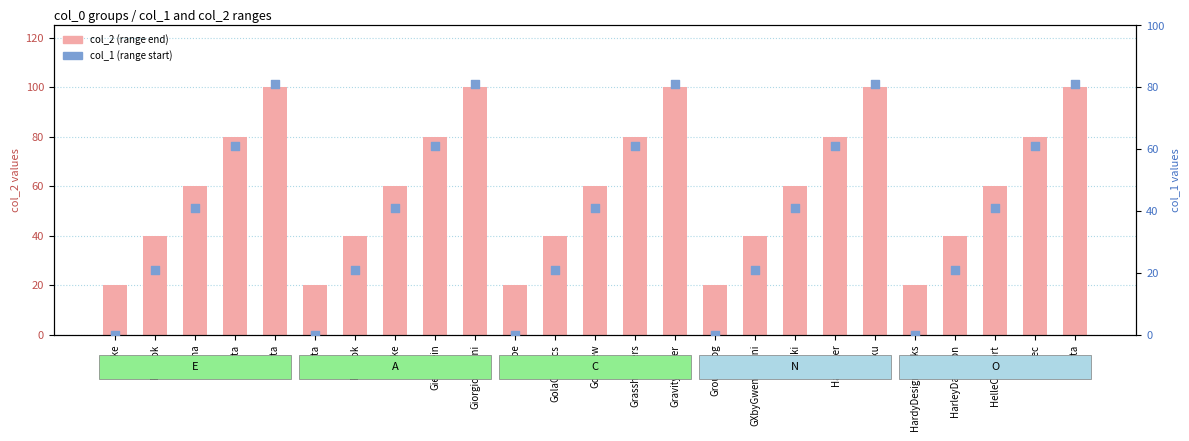

Is the value of col_1 (range start) at HelleComfort greater than the value of col_2 (range end) at Grasshoppers?

No